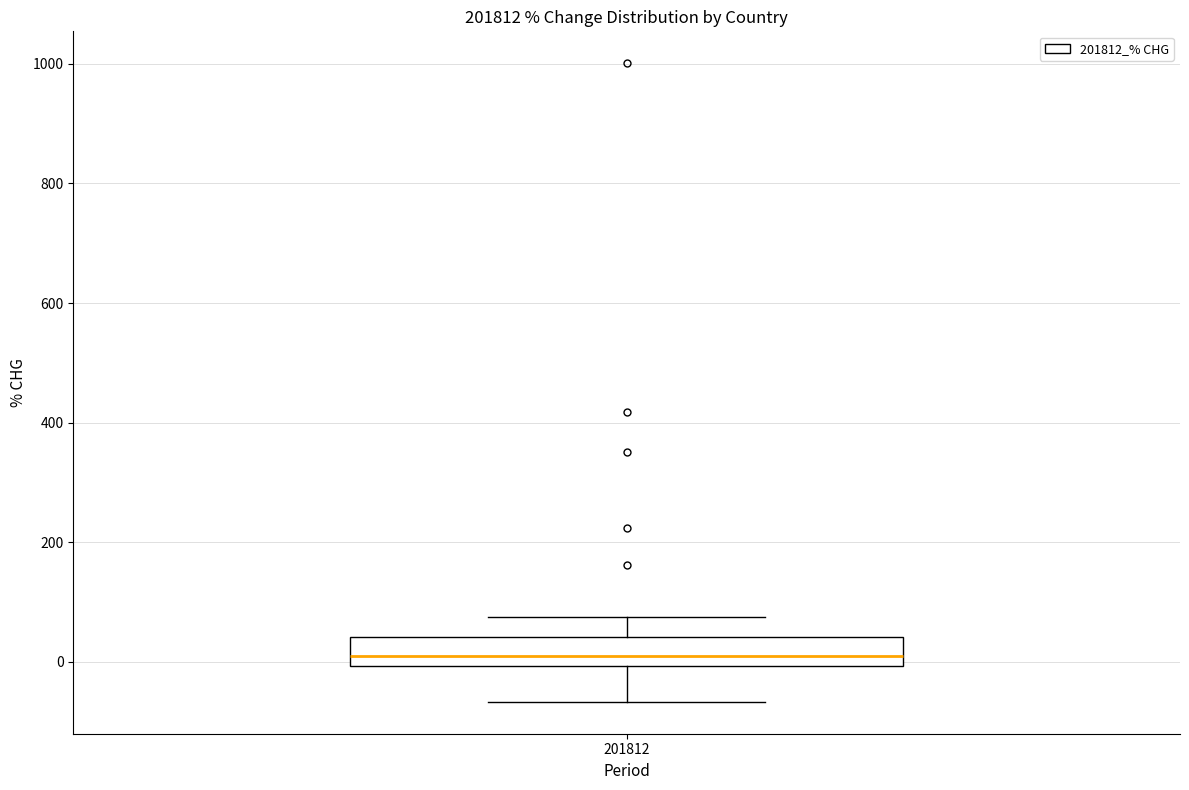

Read this box plot against the y-axis: the position of the median line, the range covered by the box, and the ends of both whiskers. The values are not printed on the chart, so give them approximately, as read against the axis.

median 0 (just above the box's lower edge), box 0 to 40, whiskers -60 to 80